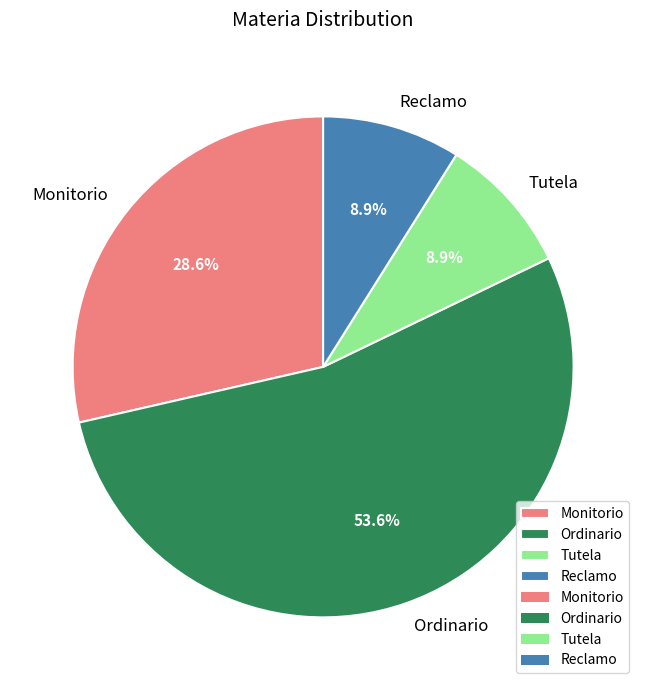

Between Monitorio and Ordinario, which is larger?

Ordinario